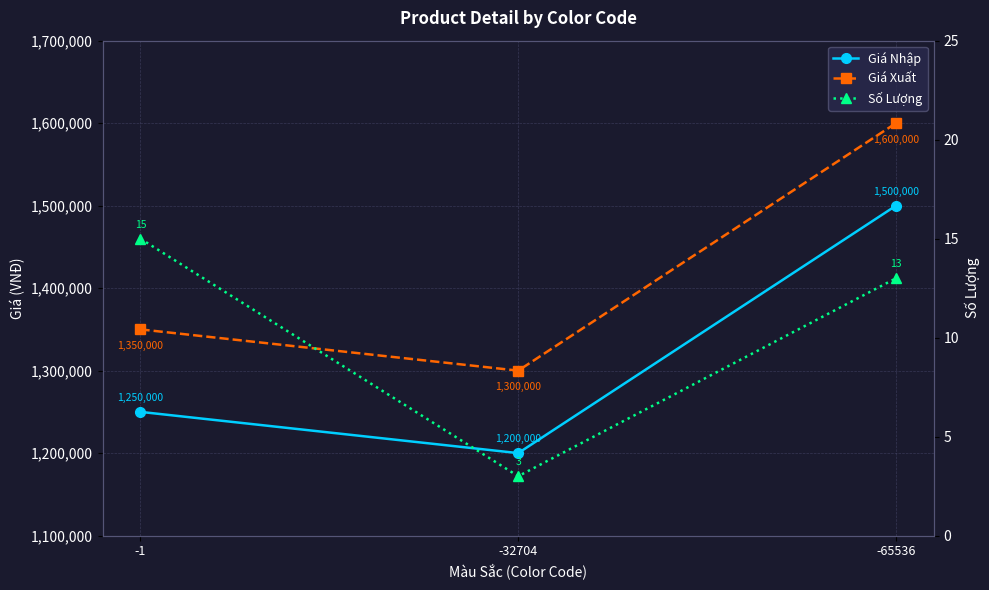

Between -65536 and -32704, which is larger?

-65536